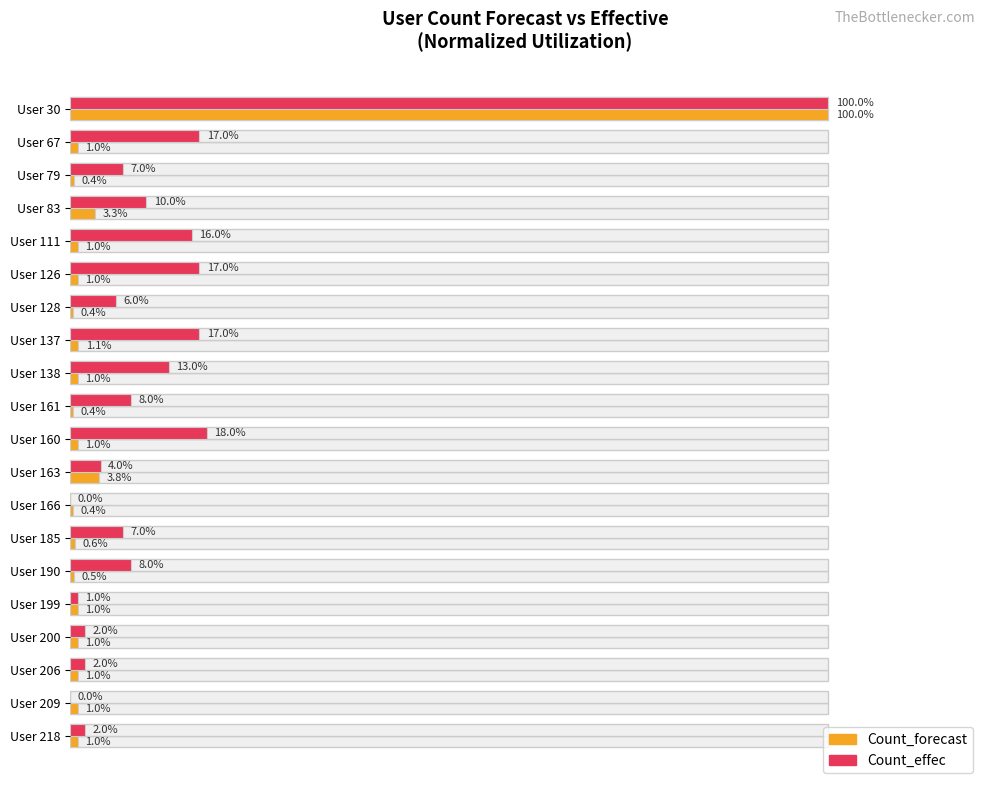

List the series in order of their peak value, lowest first.

Count_forecast, Count_effec